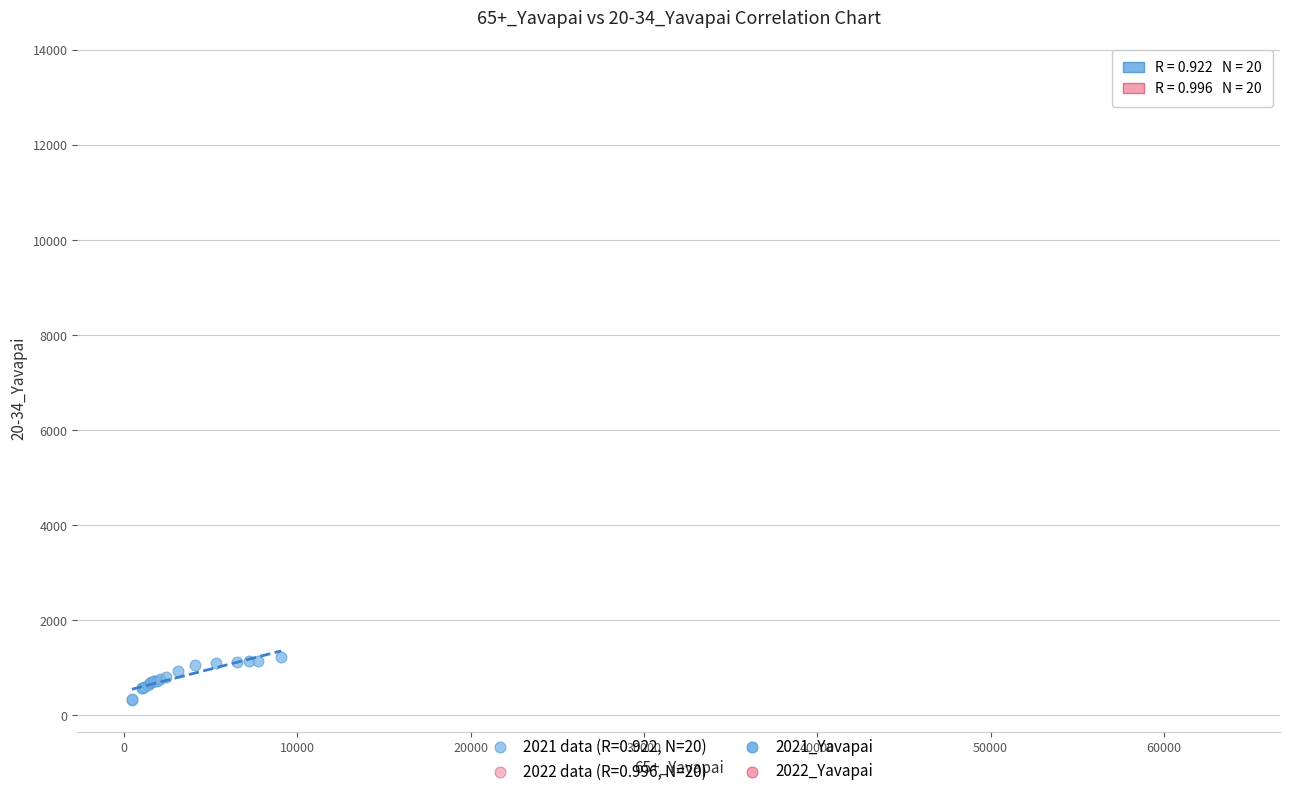

Which series reaches the minimum Y coordinate?

2021 data (R=0.922, N=20)